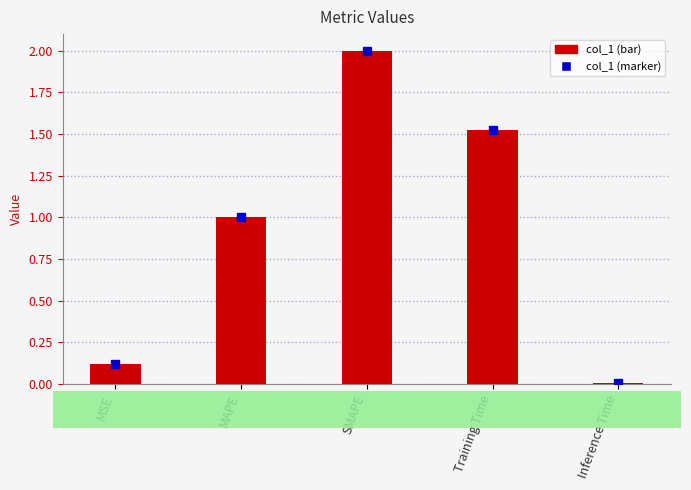

What is the maximum value shown in the chart?

2.0